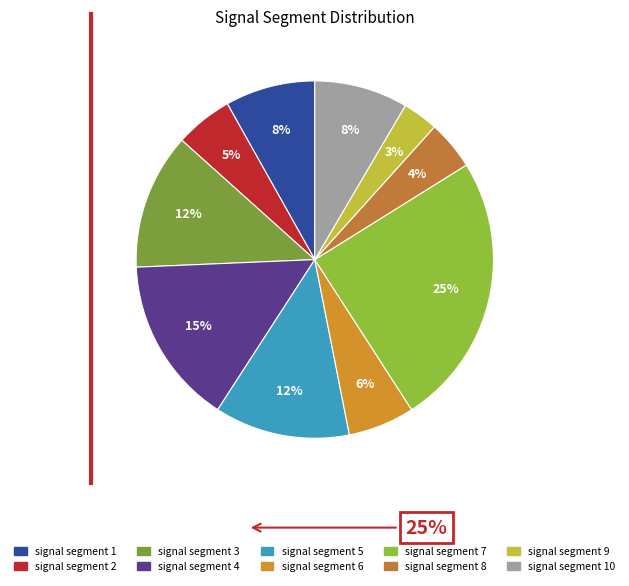

Which has a higher value, signal segment 4 or signal segment 6?

signal segment 4